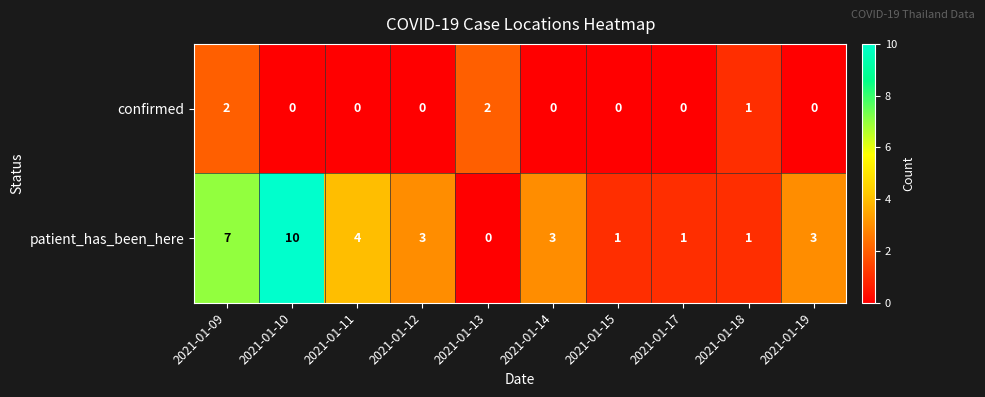

What is the difference between the highest and lowest values at 2021-01-10?

10